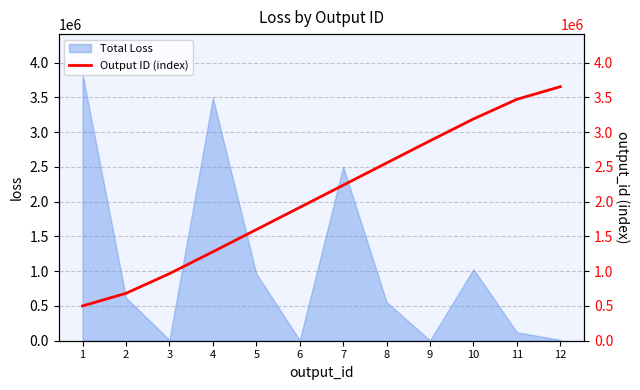

Reading left to right, what are all the values shown in this chart?

1=500540.4	2=681873.4	3=964782.4	4=1278853.7	5=1598004.0	6=1917583.1	7=2237180.3	8=2556759.5	9=2875909.8	10=3189981.0	11=3472890.0	12=3654223.0